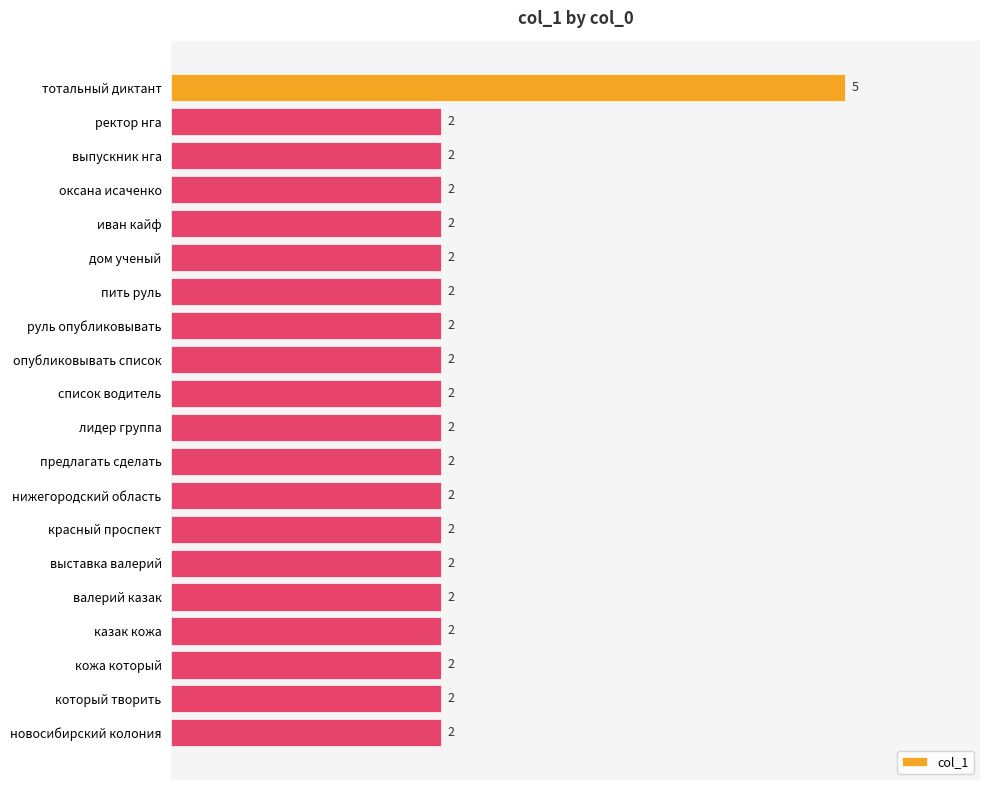

What is the maximum value shown in the chart?

5